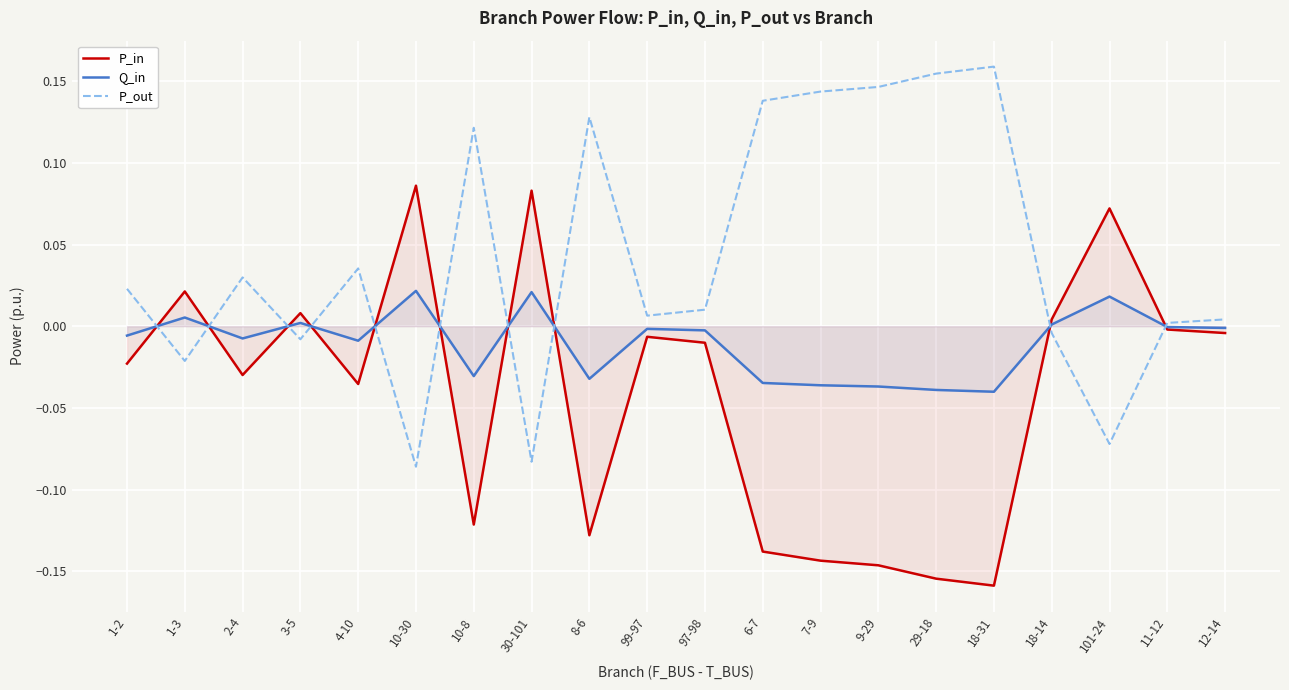

Reading left to right, extract all data points from this chart.

P_in: -0.0	0.0	-0.0	0.0	-0.0	0.1	-0.1	0.1	-0.1	-0.0	-0.0	-0.1	-0.1	-0.1	-0.2	-0.2	0.0	0.1	-0.0	-0.0
Q_in: -0.0	0.0	-0.0	0.0	-0.0	0.0	-0.0	0.0	-0.0	-0.0	-0.0	-0.0	-0.0	-0.0	-0.0	-0.0	0.0	0.0	-0.0	-0.0
P_out: 0.0	-0.0	0.0	-0.0	0.0	-0.1	0.1	-0.1	0.1	0.0	0.0	0.1	0.1	0.1	0.2	0.2	-0.0	-0.1	0.0	0.0